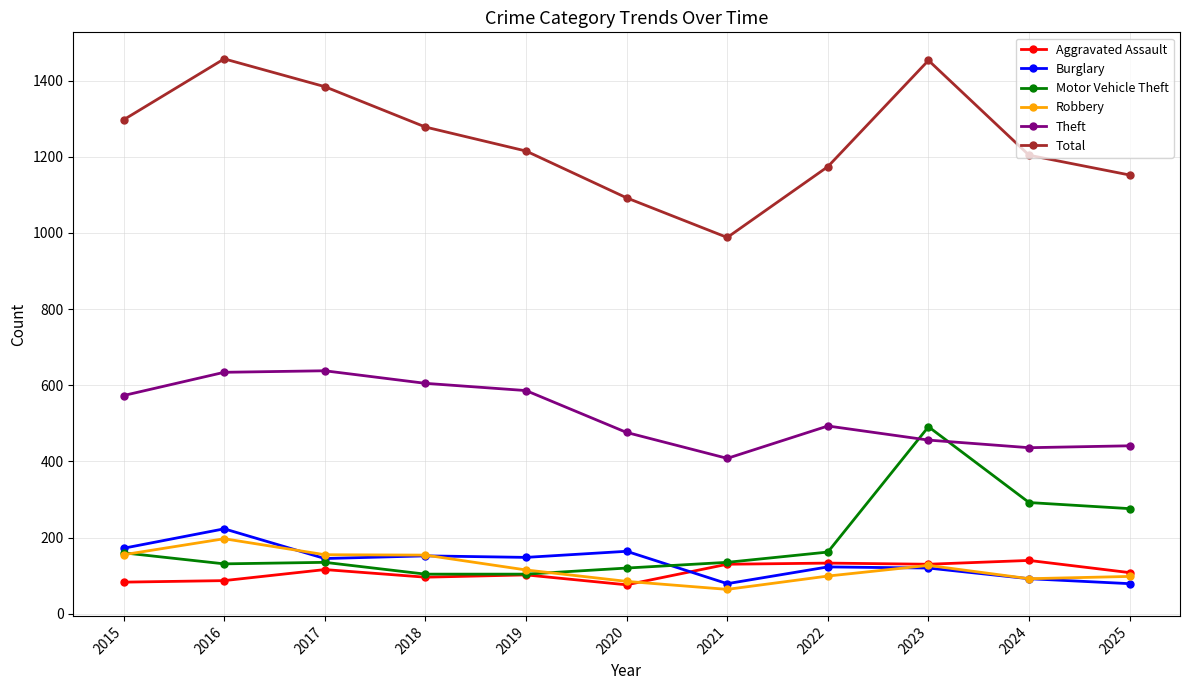

The Robbery series shows 66 at 2019. True or false?

False